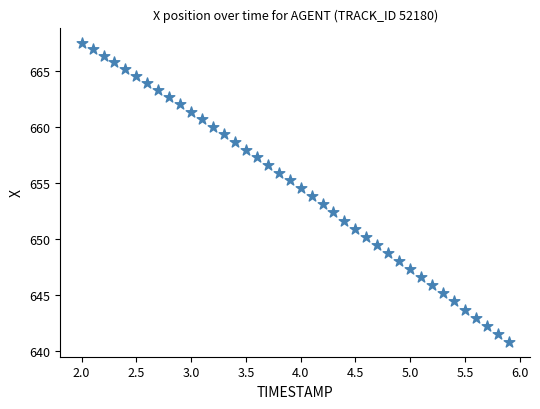

What is the range of X values (max minus min)?

3.9